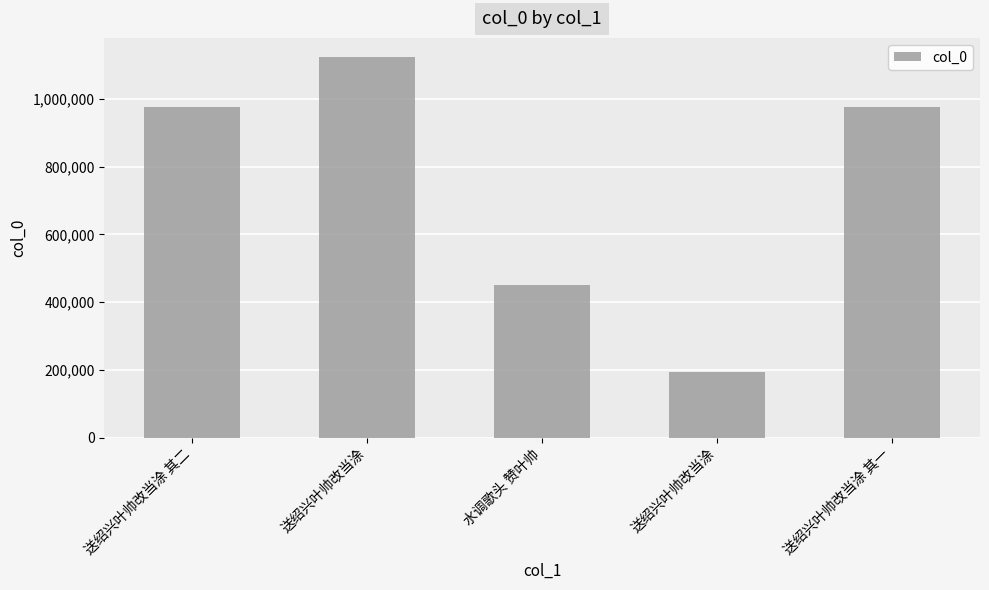

Reading left to right, extract all data points from this chart.

送绍兴叶帅改当涂 其二=976886	送绍兴叶帅改当涂=1124703	水调歌头 赞叶帅=451492	送绍兴叶帅改当涂=193641	送绍兴叶帅改当涂 其一=976887